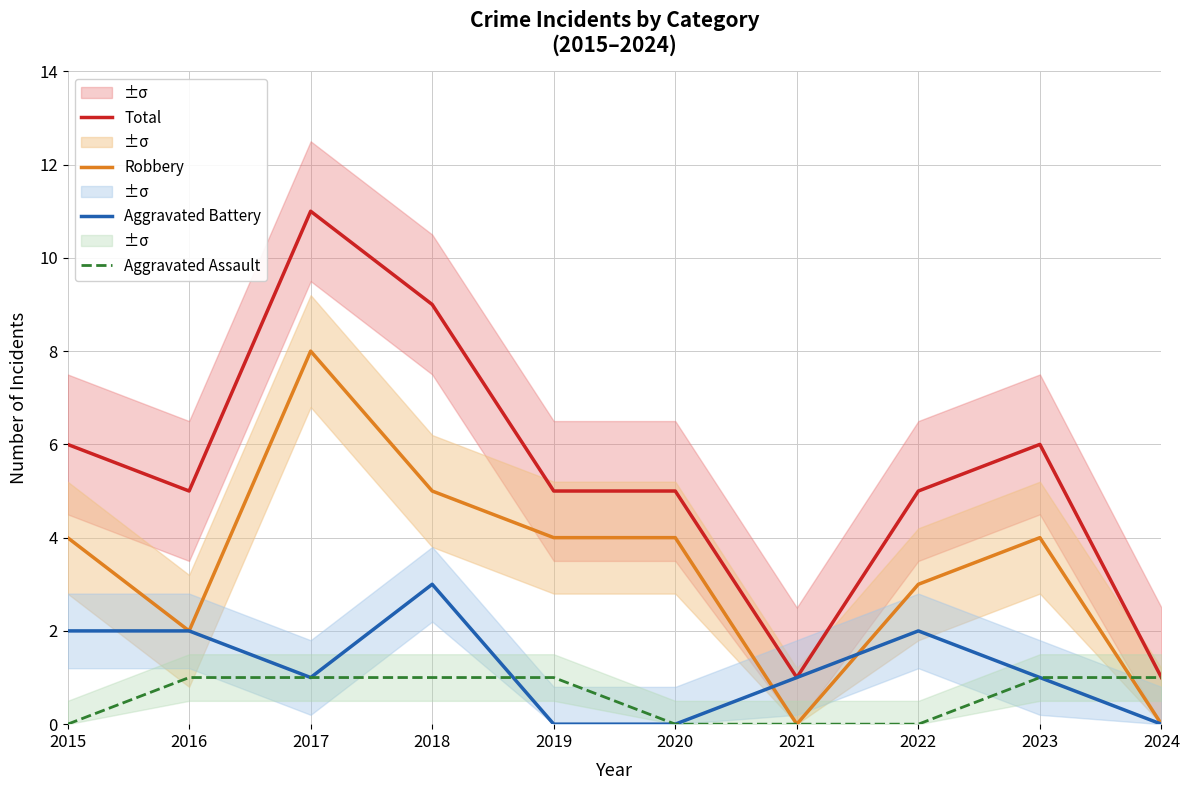

What are all the series names shown in the legend?

Total, Robbery, Aggravated Battery, Aggravated Assault